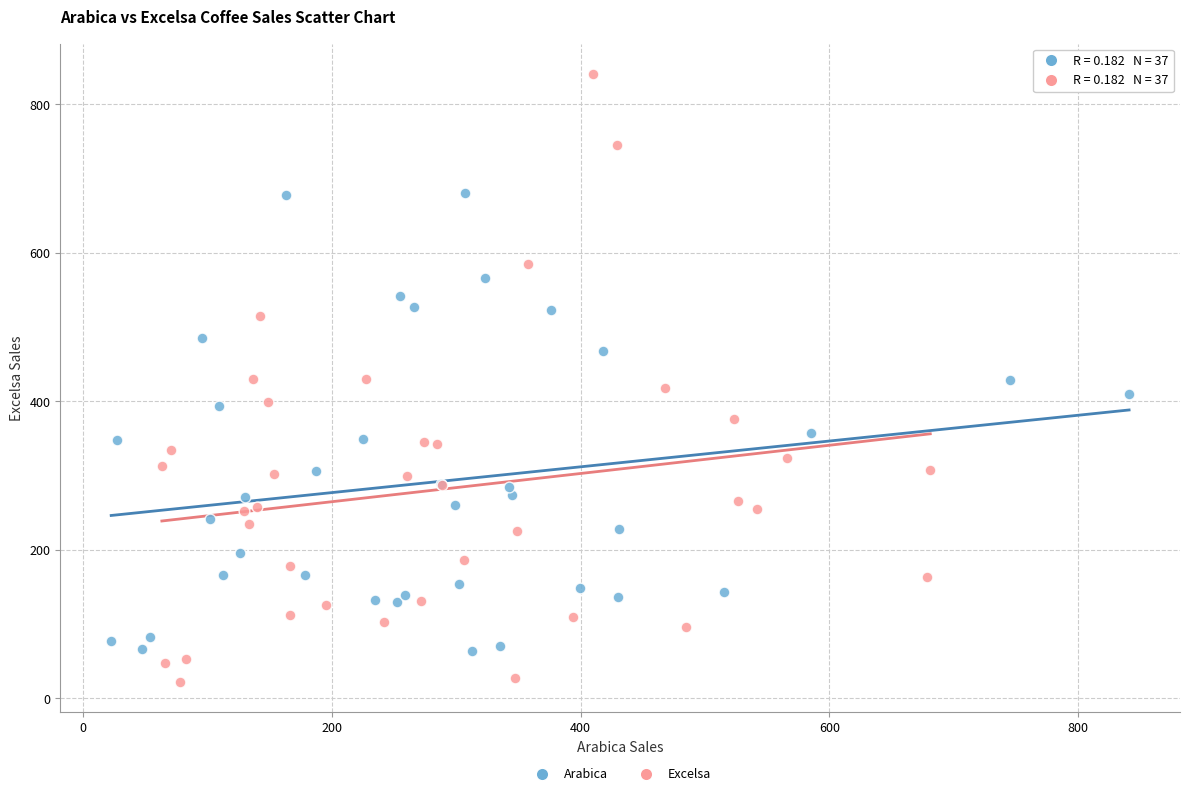

What are all the series names shown in the legend?

Arabica, Excelsa